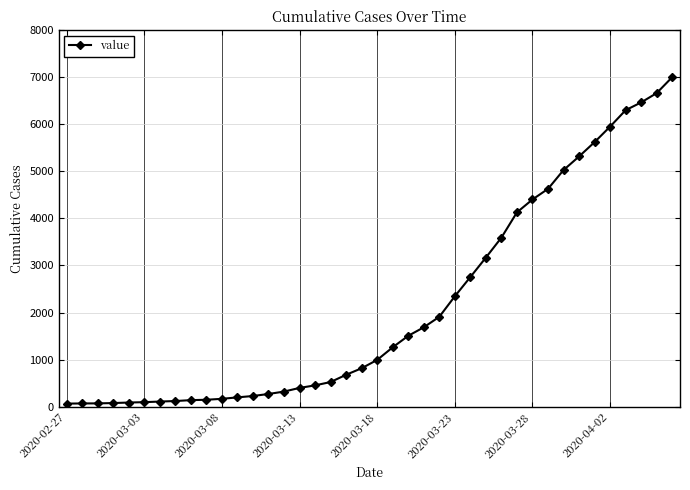

What is the difference between the second highest and second lowest values?

6596